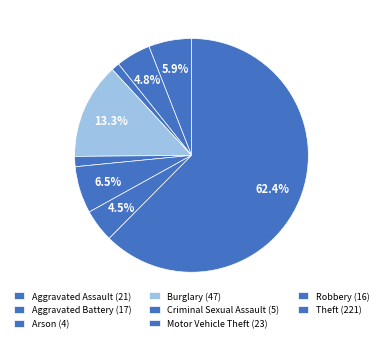

How many slices are in this pie chart?

8